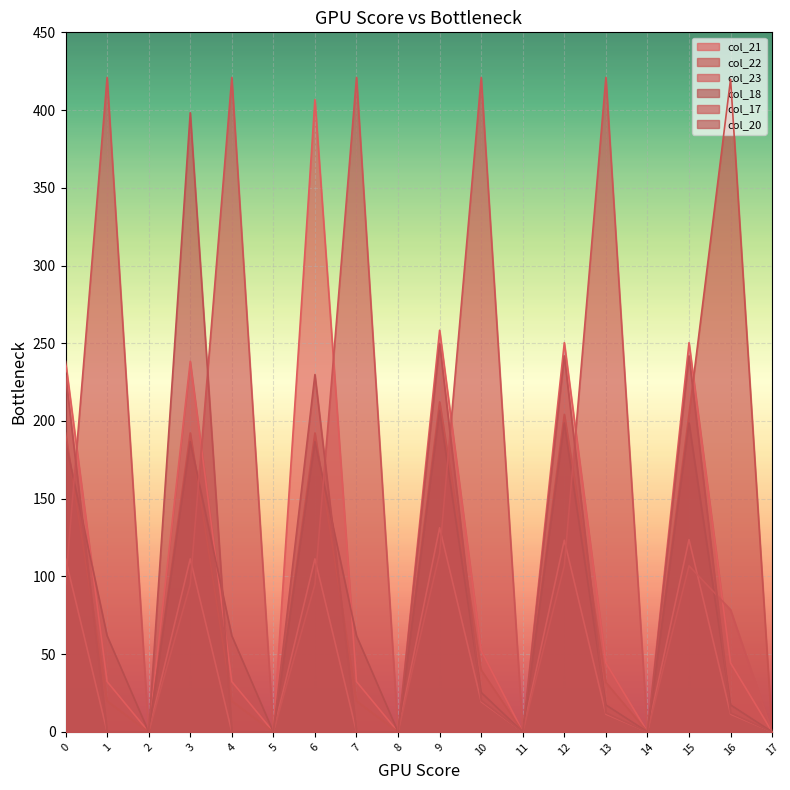

What is the sum of the col_18 values at 16 and 0?

204.0